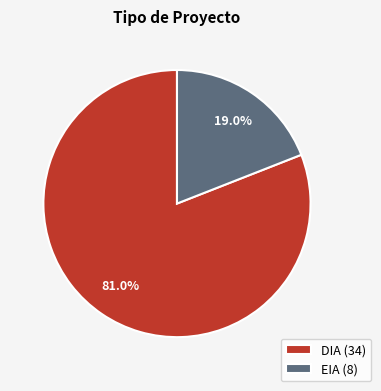

Which has a higher value, DIA (34) or EIA (8)?

DIA (34)